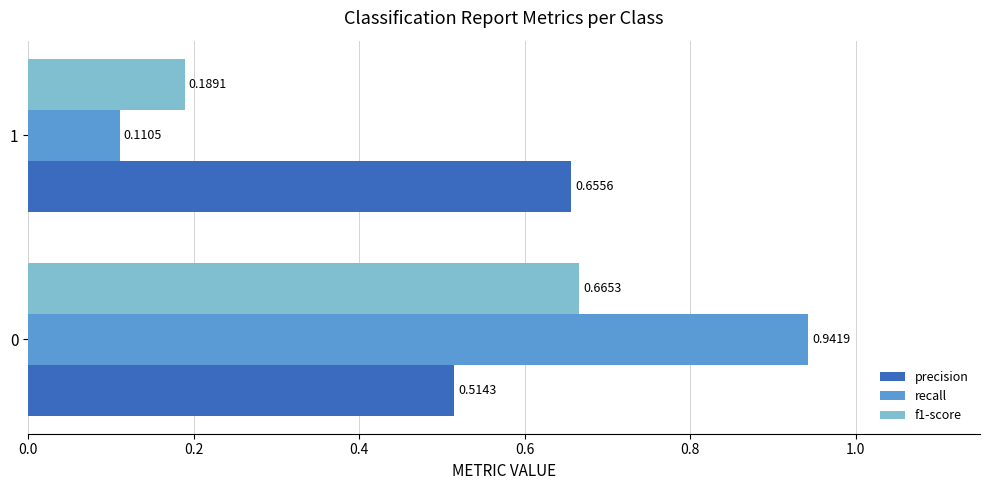

Count the precision values in the range 0 to 1.

2